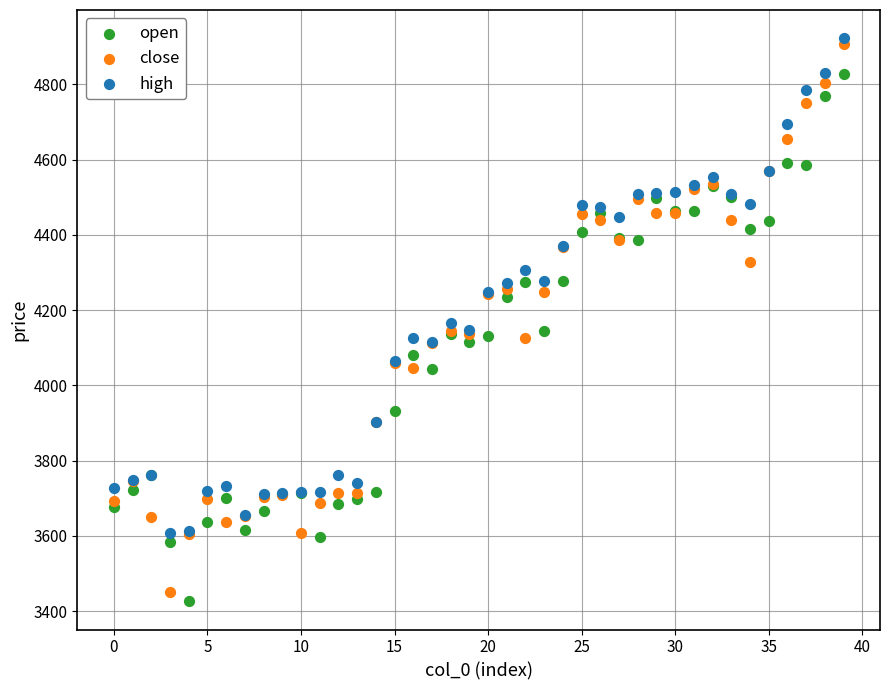

Which series contains the highest Y value?

high